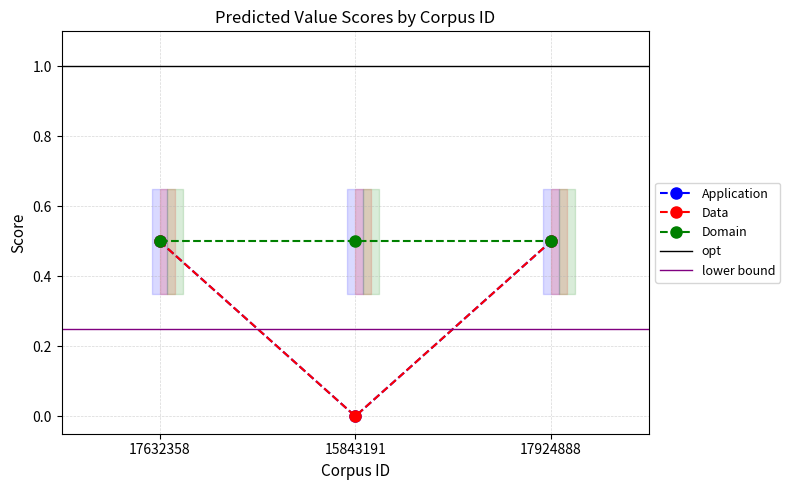

Which series has the largest total across all categories?

Application